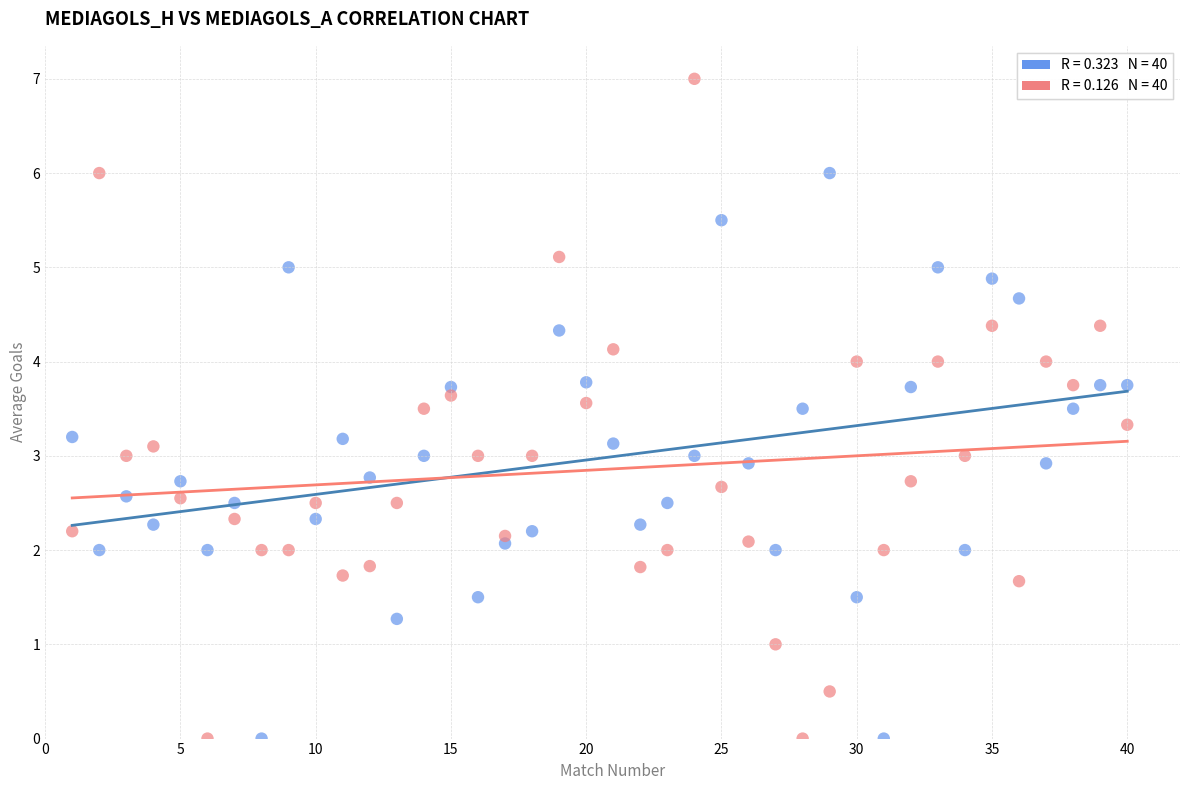

Across all data points, what is the range of Y values (max minus min)?

7.0